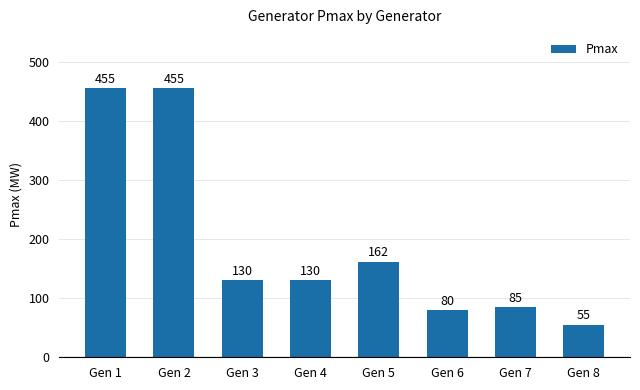

Reading right to left, transcribe all the data shown in this chart.

Gen 8=55	Gen 7=85	Gen 6=80	Gen 5=162	Gen 4=130	Gen 3=130	Gen 2=455	Gen 1=455